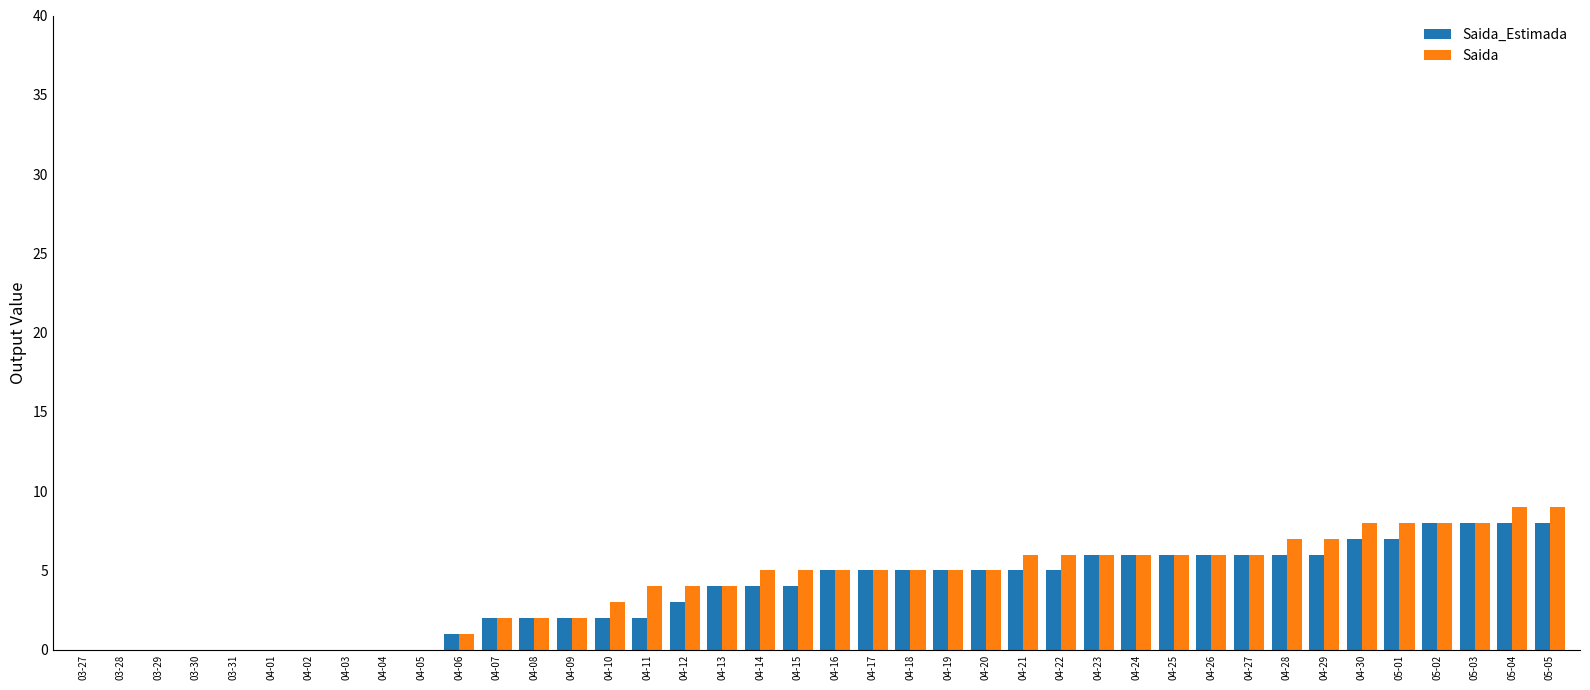

The Saida series shows -5 at 04-04. True or false?

False